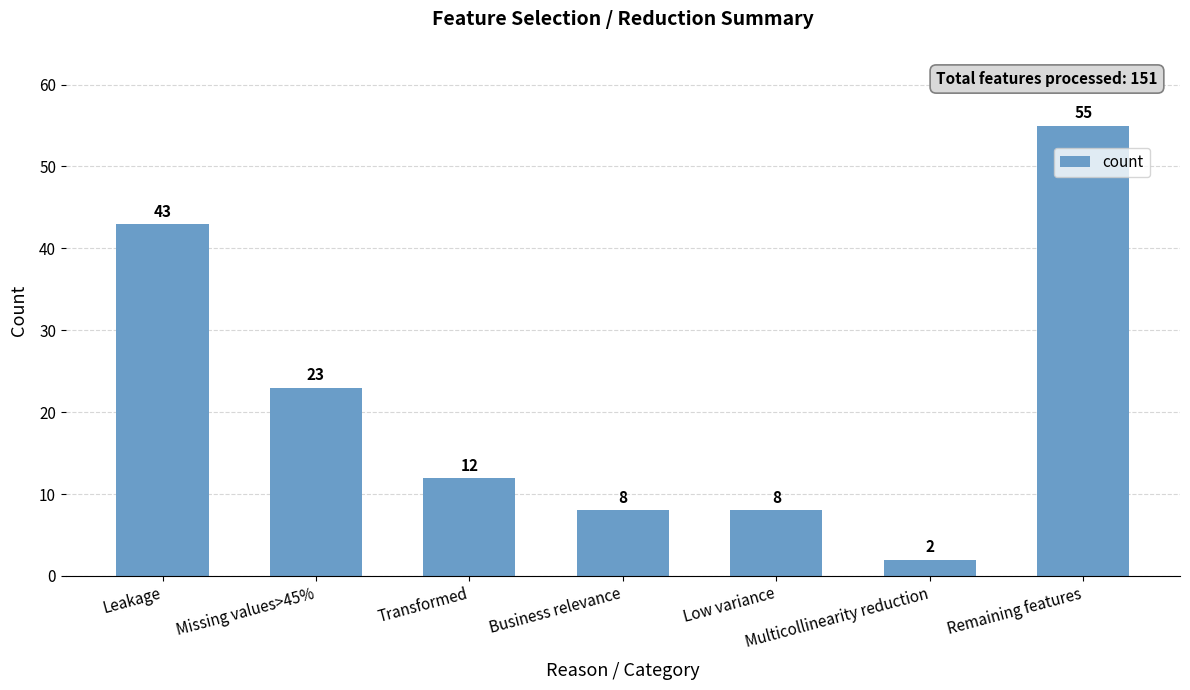

Reading left to right, list all the values displayed in this chart.

43	23	12	8	8	2	55